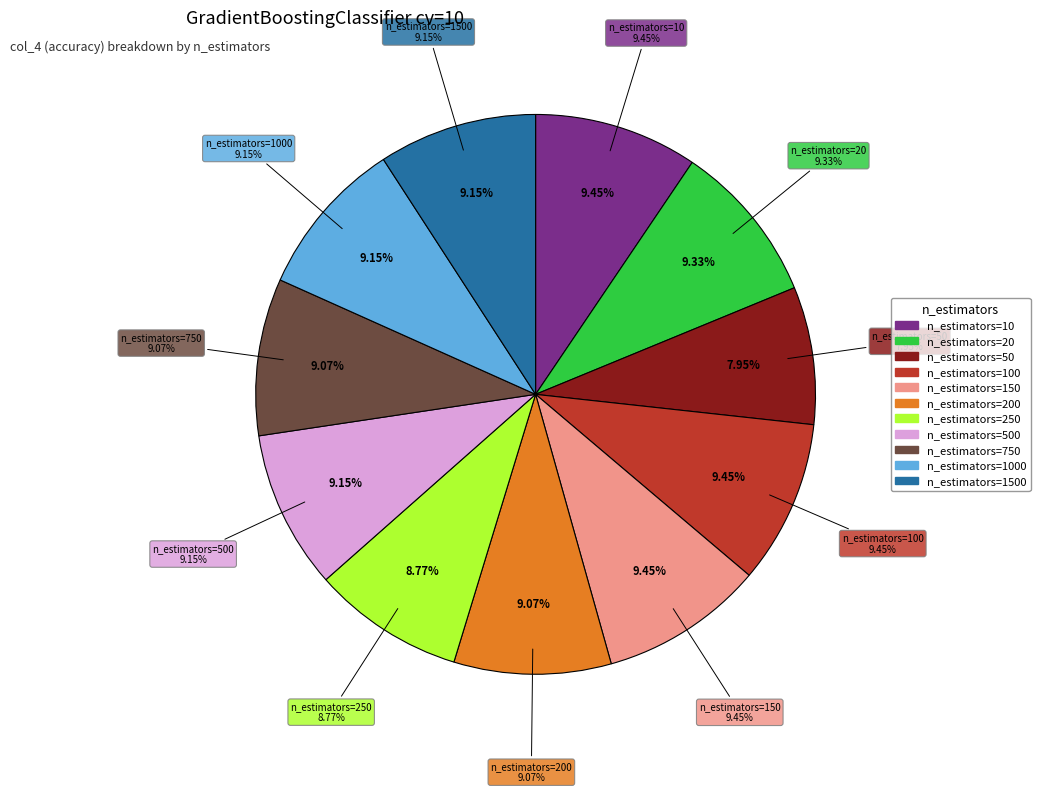

What percentage is the n_estimators=250 slice, to the nearest percent?

9%